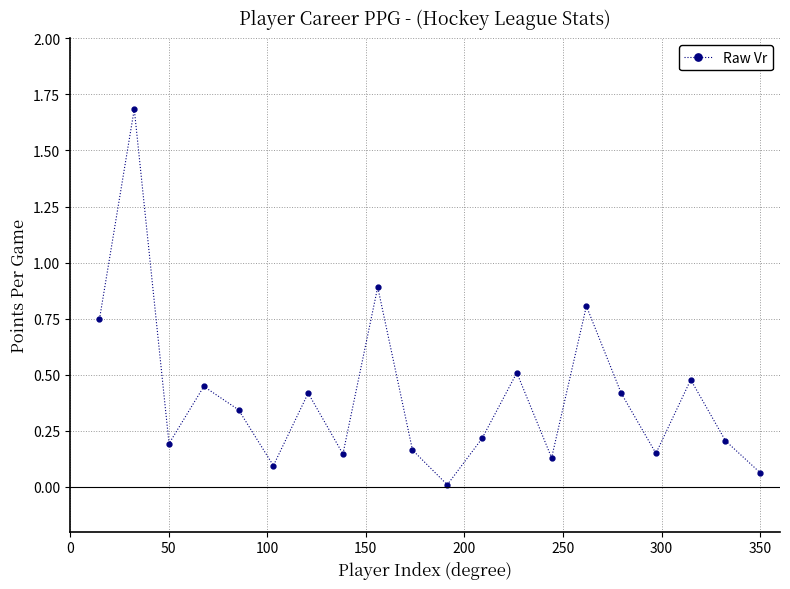

How many interior local peaks (higher than both neighbors) does the data have?

7